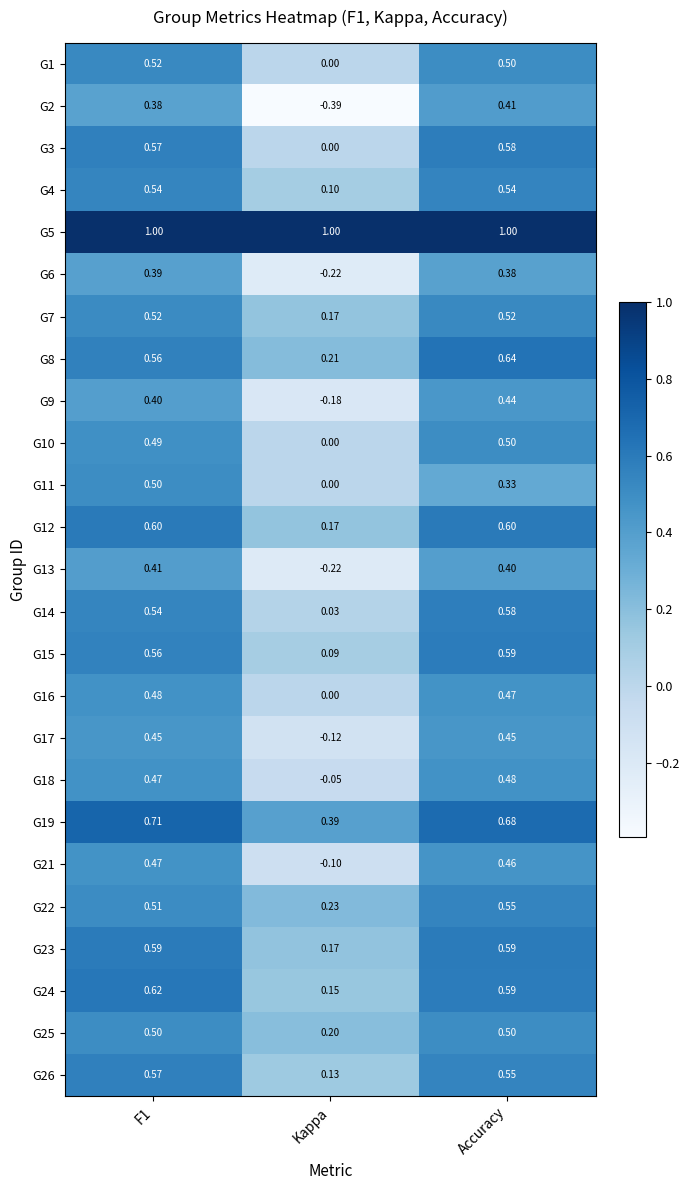

What is the maximum value shown in the chart?

1.0